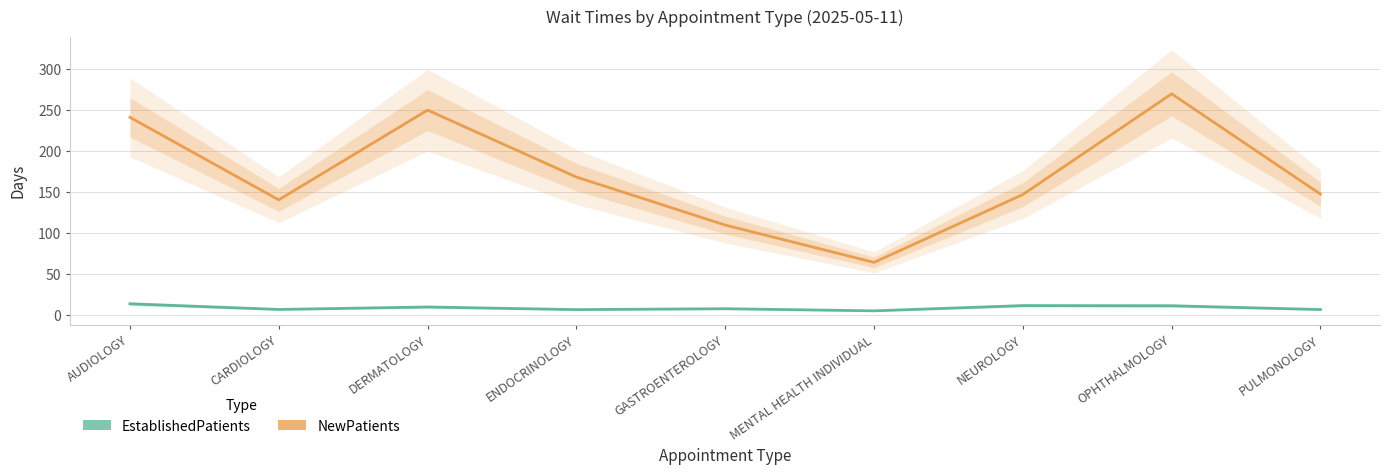

True or false: NewPatients and EstablishedPatients intersect in this chart.

False